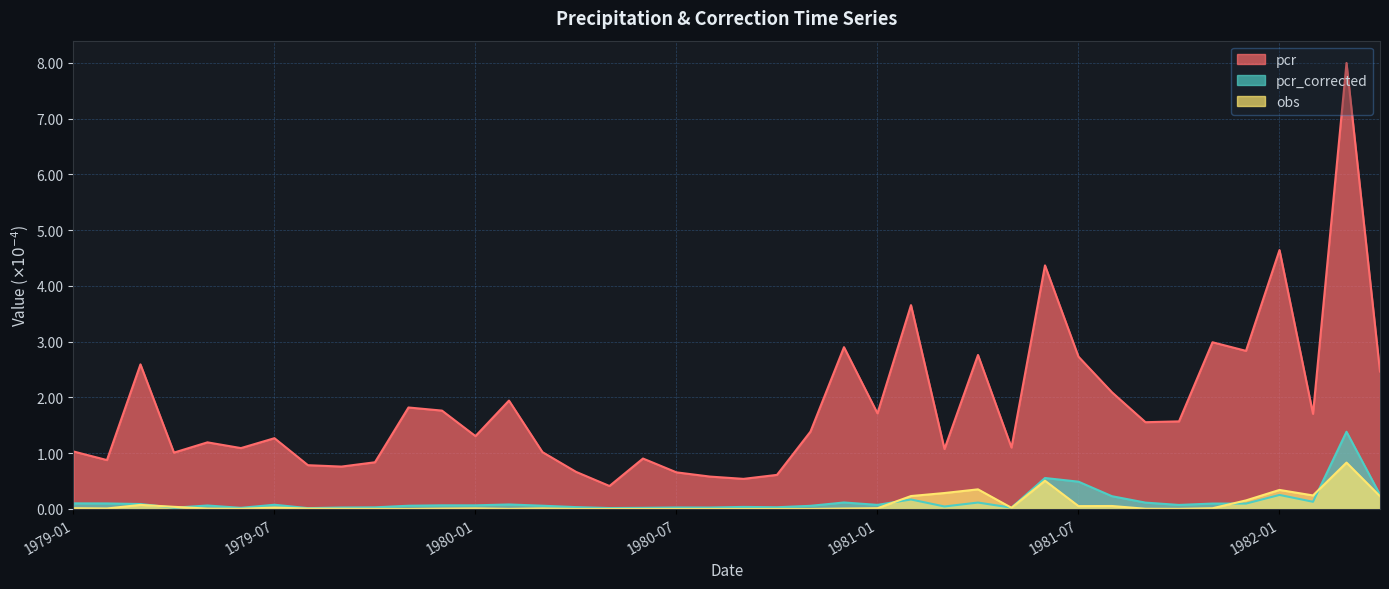

Where do obs and pcr_corrected first cross each other?

1979-03 and 1979-04